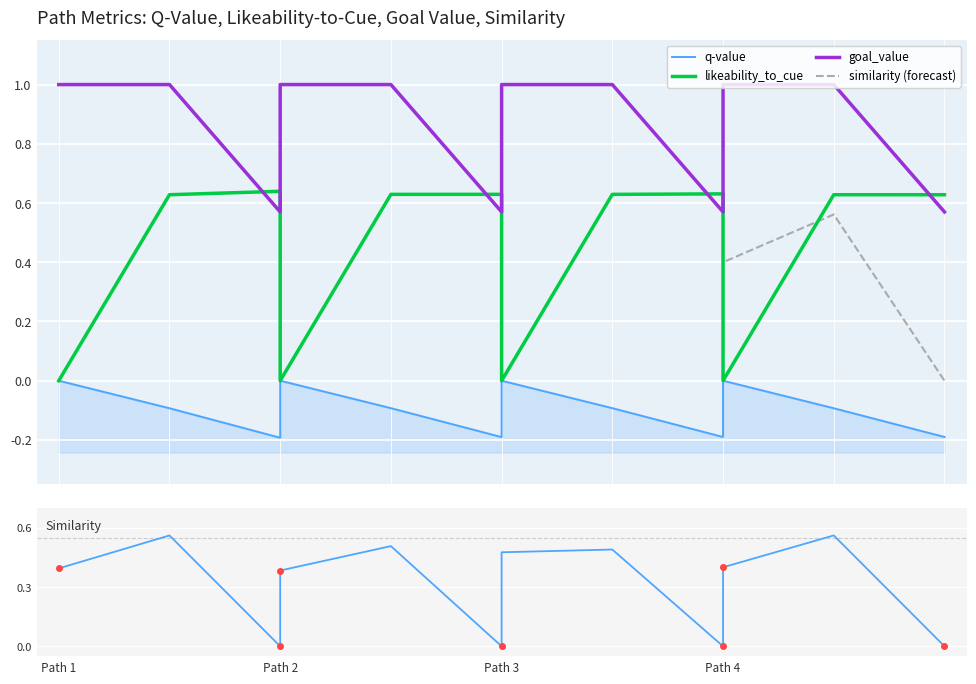

The value of goal_value at Path 3 is 1.0. True or false?

True